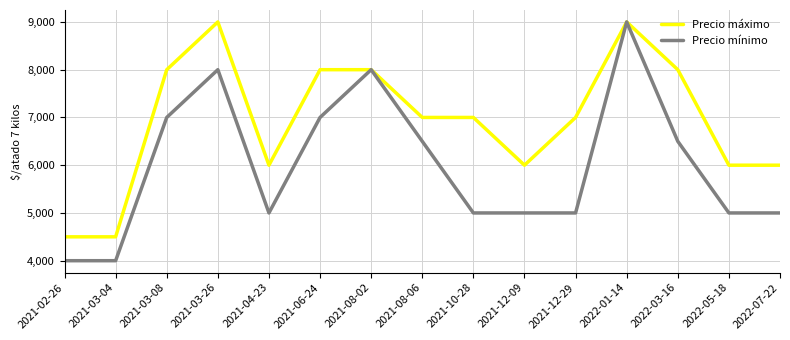

How many series are shown in this chart?

2